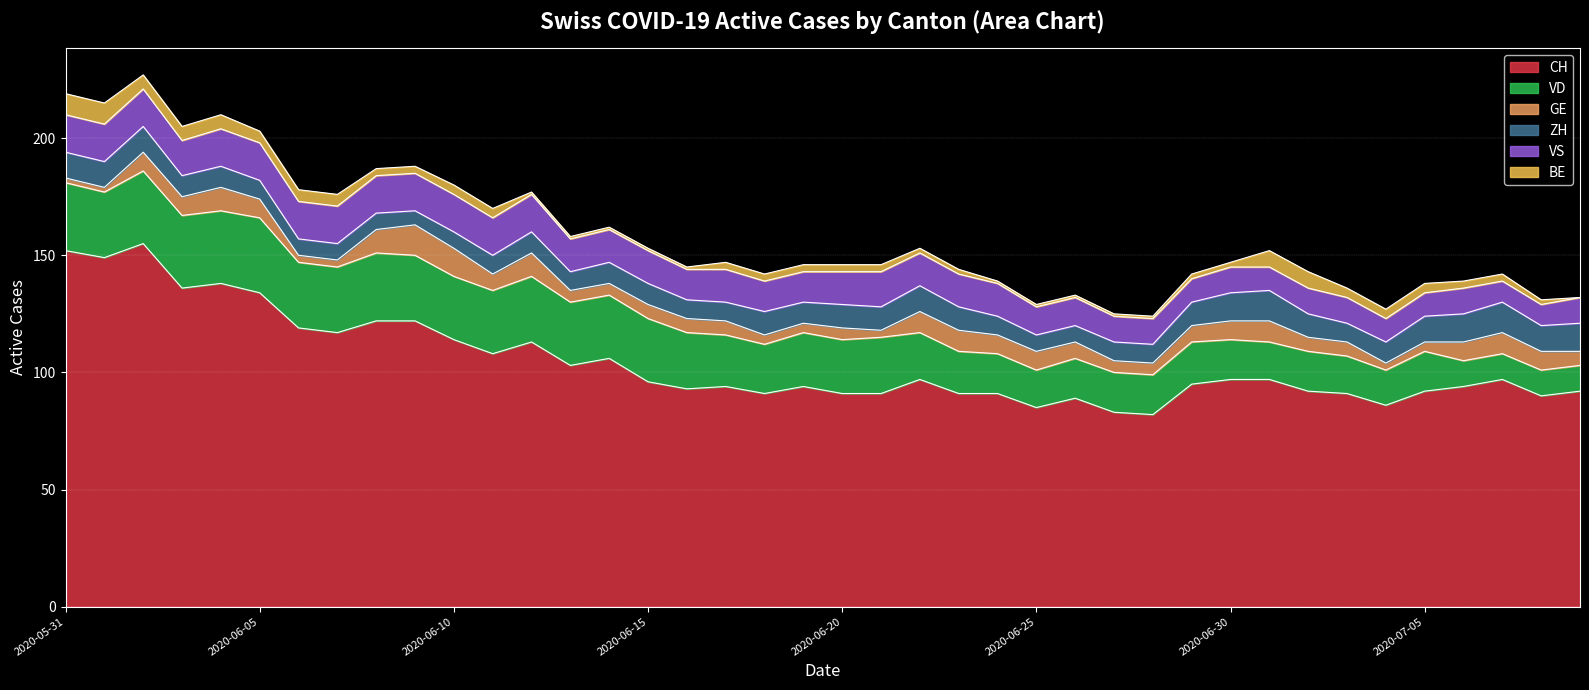

True or false: VD has a value of 39 at 13.

False